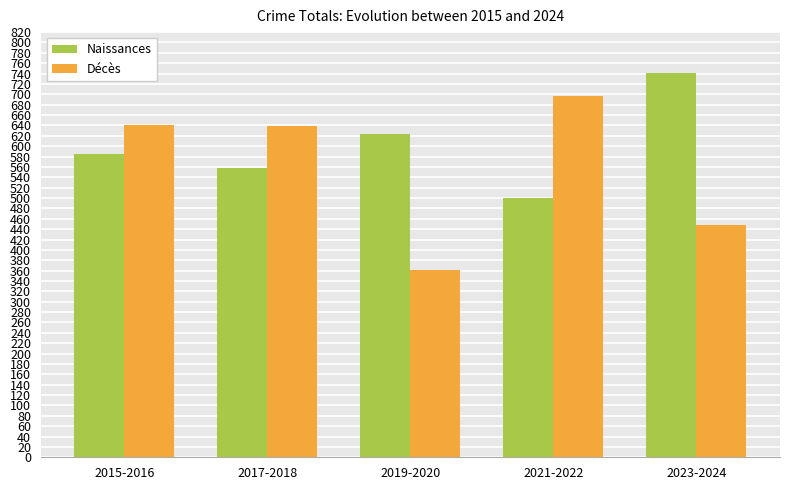

Is the value of Naissances at 2017-2018 greater than the value of Décès at 2021-2022?

No